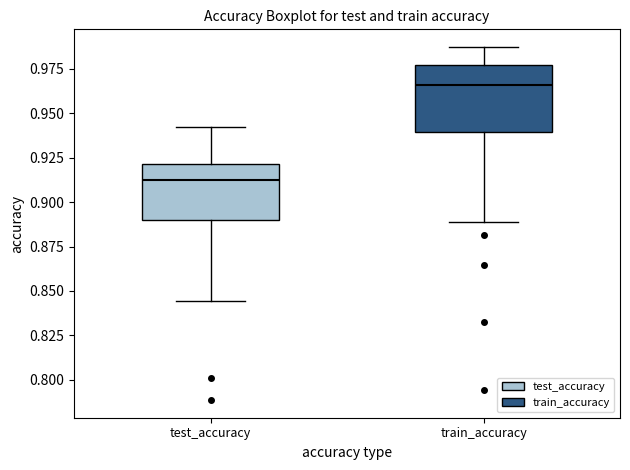

Comparing the boxes themselves (not the whiskers), which one is the tallest?

train_accuracy